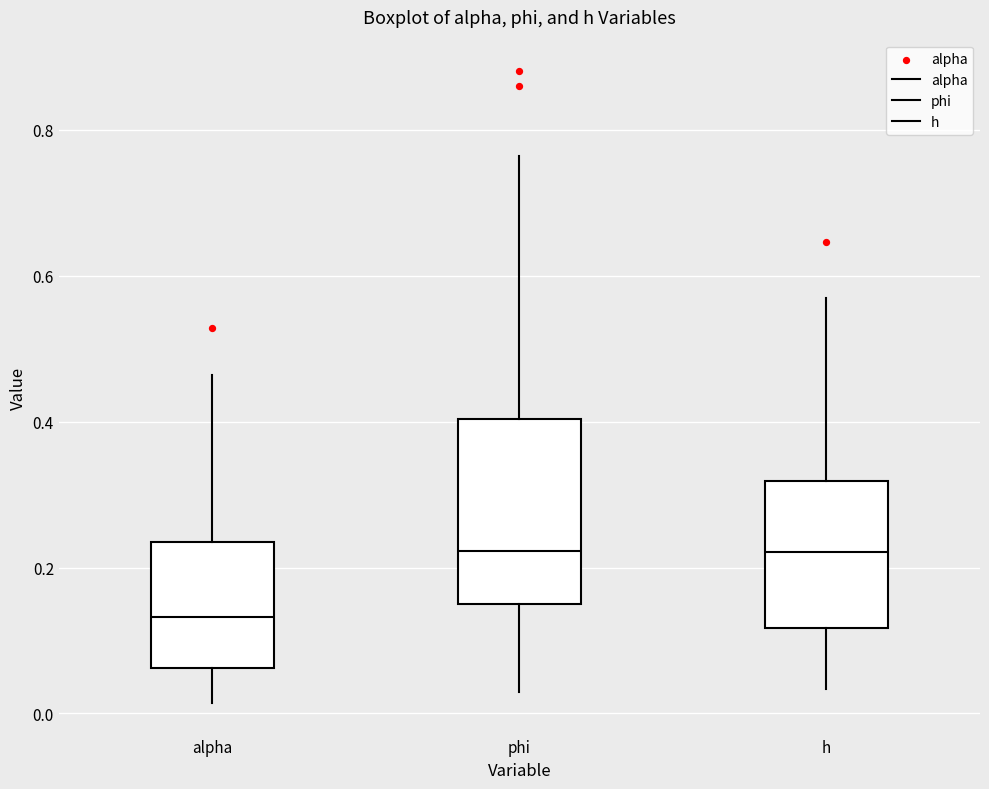

Where is the upper edge of the box for h on the y-axis? The values are not printed on the chart, so give them approximately, as read against the axis.

0.32